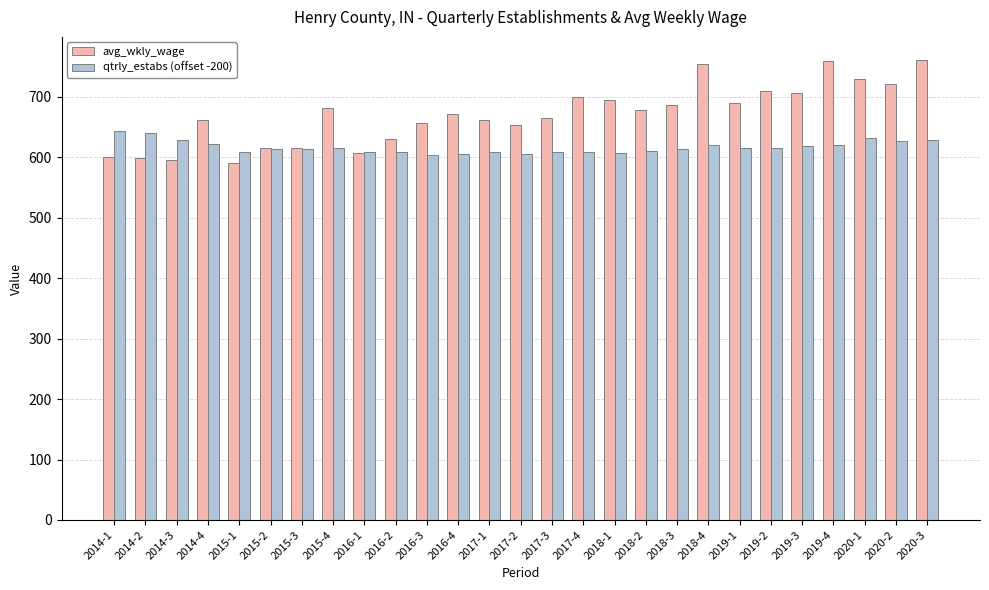

What is the label of the 15th bar from the right?

2017-1